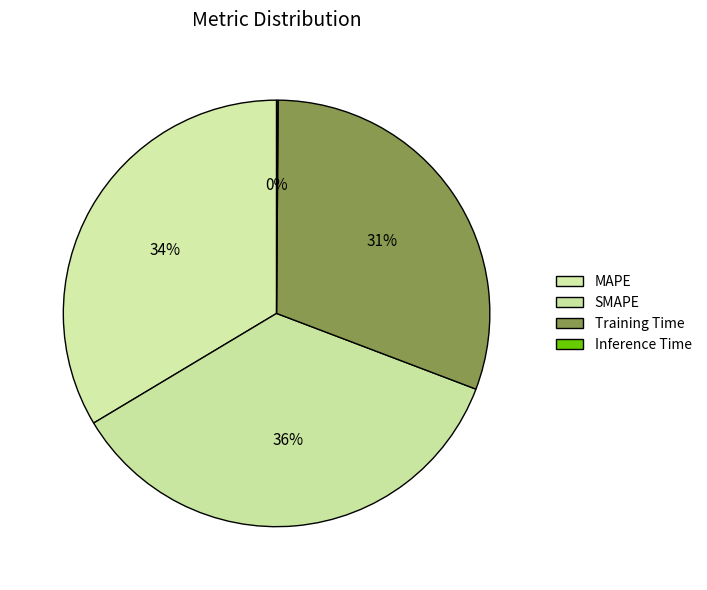

Which slice is the smallest?

Inference Time